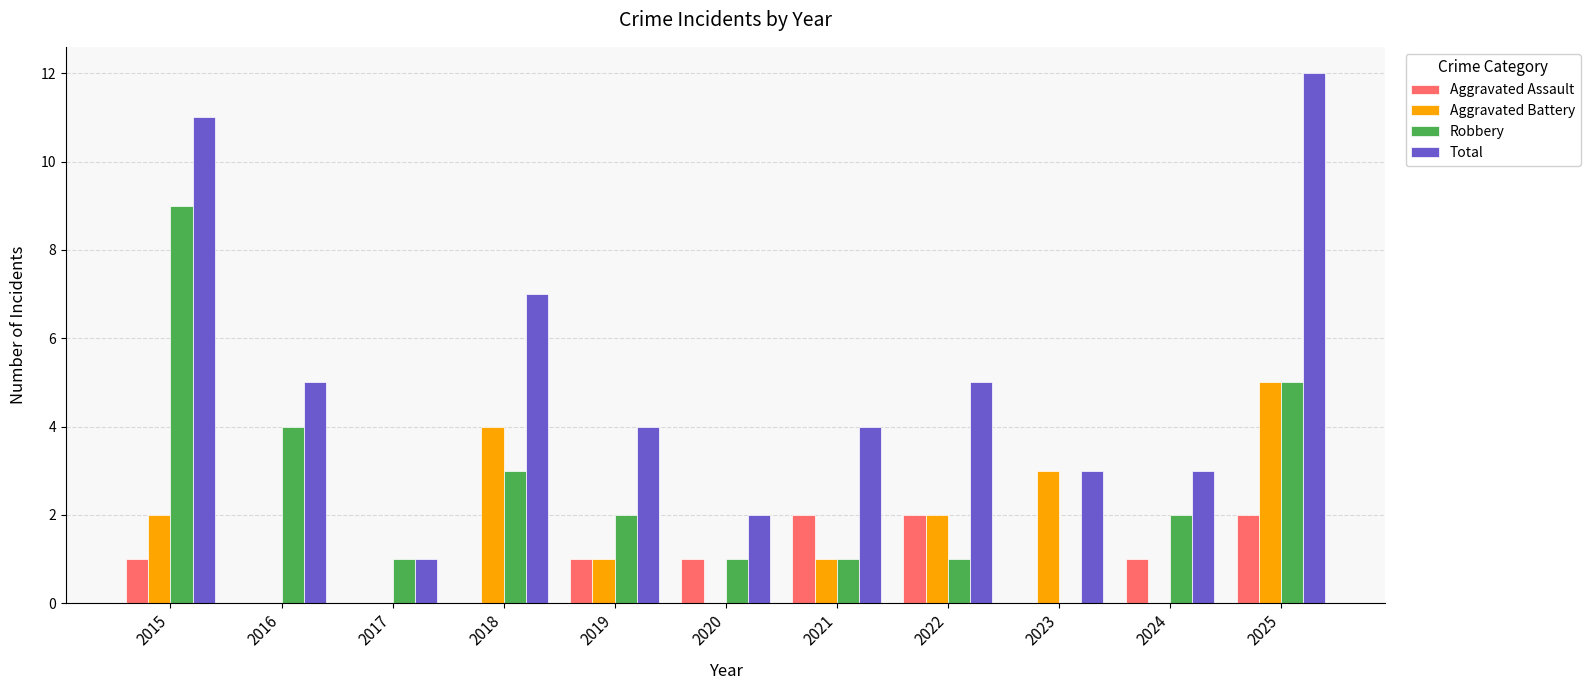

Is the value of Robbery at 2020 greater than the value of Aggravated Battery at 2018?

No